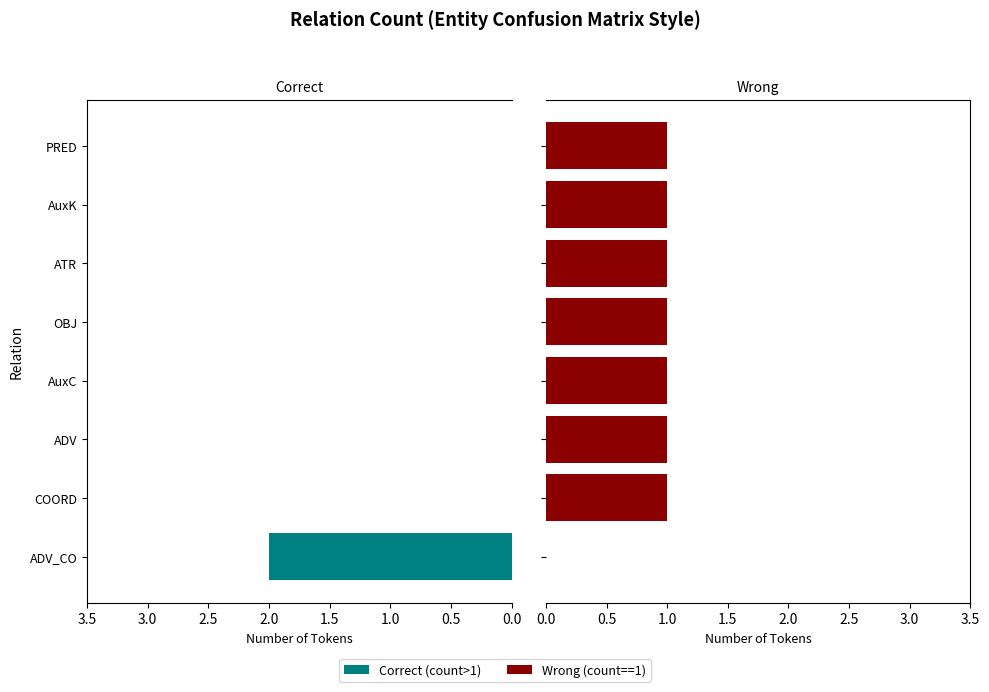

What is the total value across all series at ADV_CO?

2